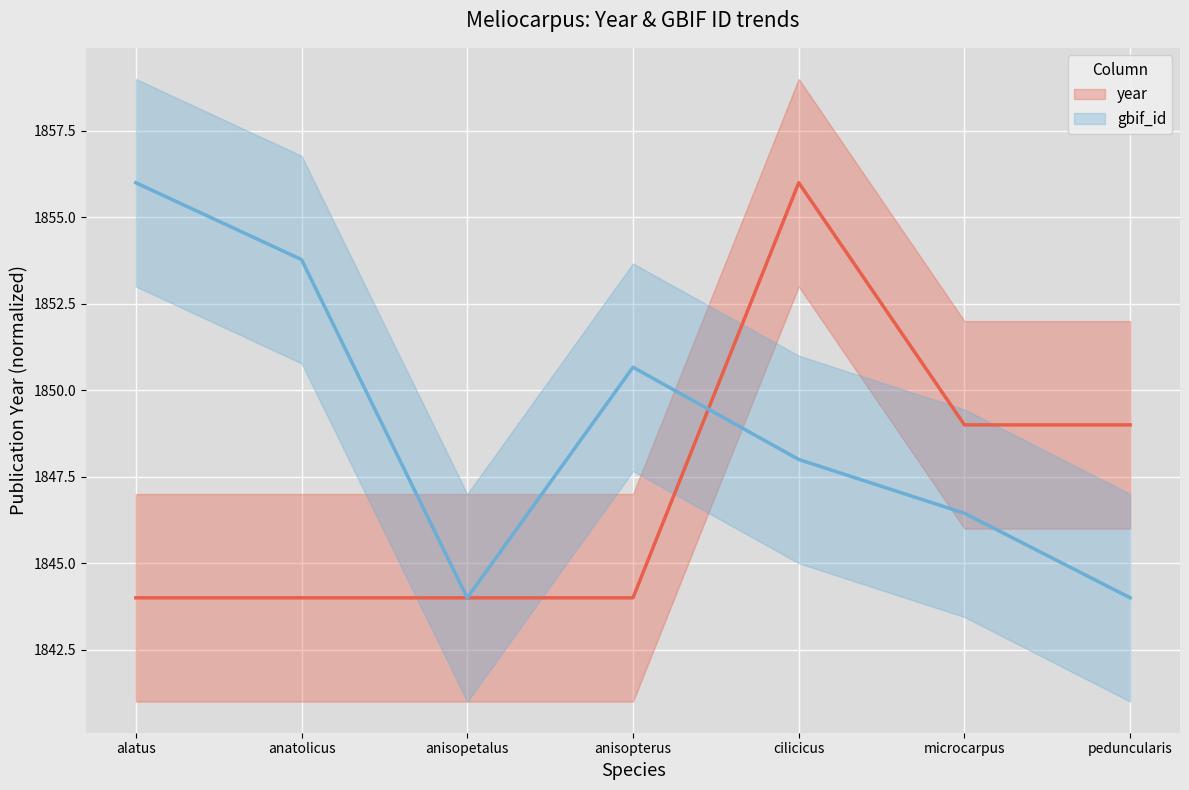

Reading left to right, extract all data points from this chart.

year: 1844.0	1844.0	1844.0	1844.0	1856.0	1849.0	1849.0
gbif_id: 1856.0	1853.8	1844.0	1850.7	1848.0	1846.4	1844.0